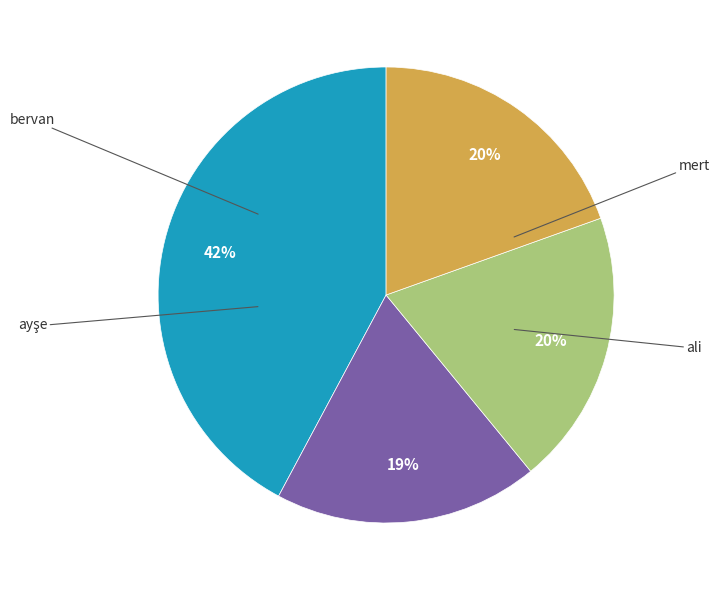

Which slice is the smallest?

bervan